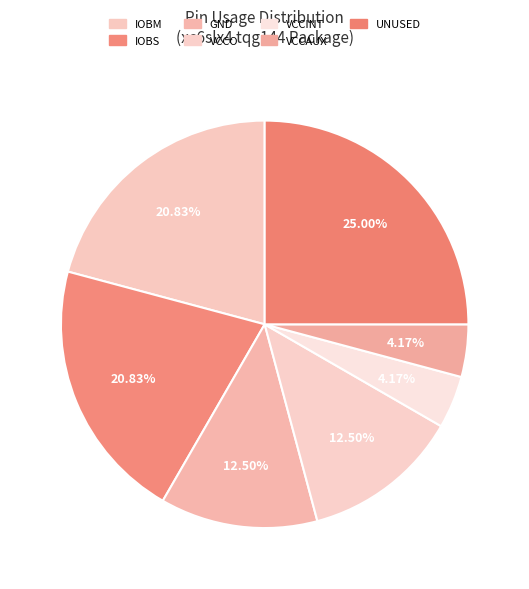

Approximately how many times larger is the value at GND compared to UNUSED?

0.5